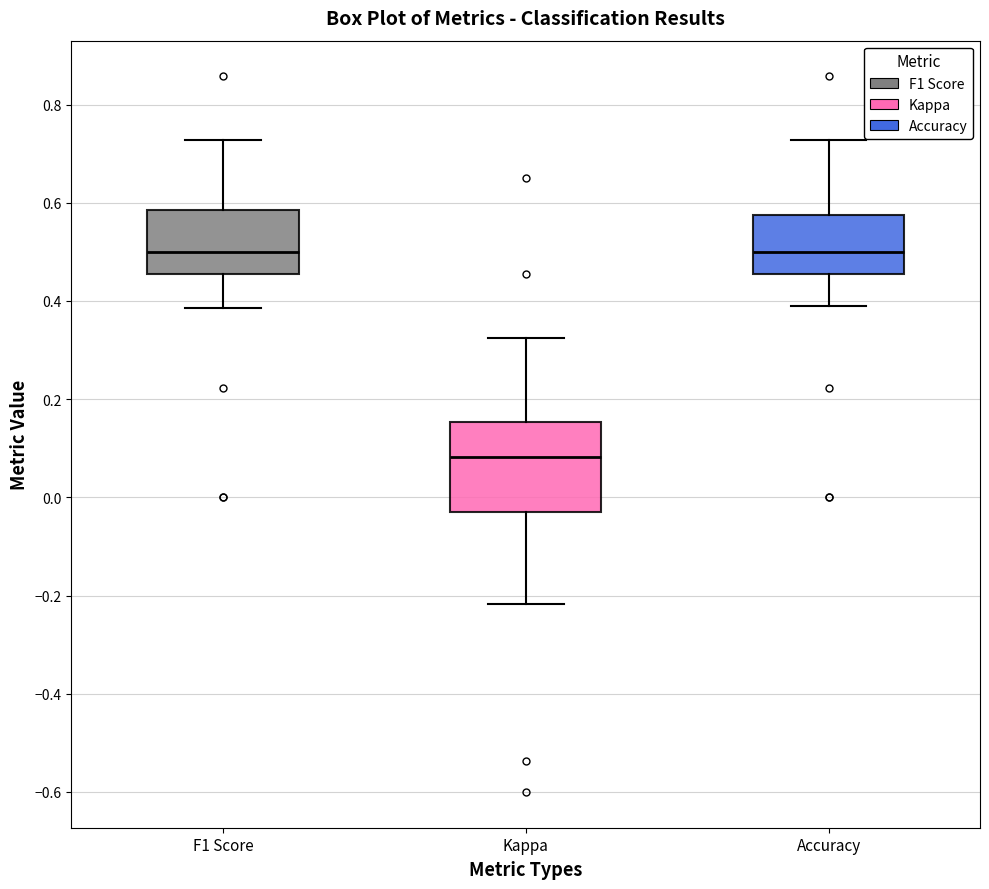

Reading left to right, transcribe this box plot: for each box, give where its median line is, the range the box spans, and where its two whiskers end, as read against the y-axis. The values are not printed on the chart, so give them approximately, as read against the axis.

F1 Score: median 0.50, box 0.46 to 0.58, whiskers 0.38 to 0.72
Kappa: median 0.08, box -0.02 to 0.16, whiskers -0.22 to 0.32
Accuracy: median 0.50, box 0.46 to 0.58, whiskers 0.38 to 0.72